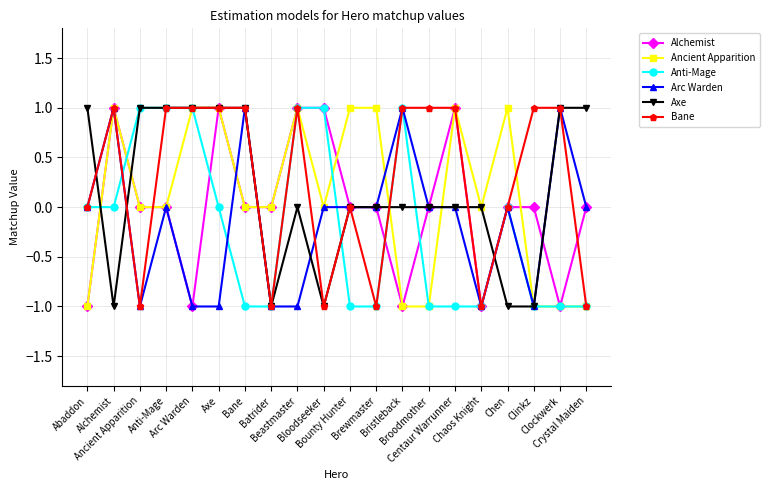

At which label does Bane reach its minimum?

Ancient Apparition